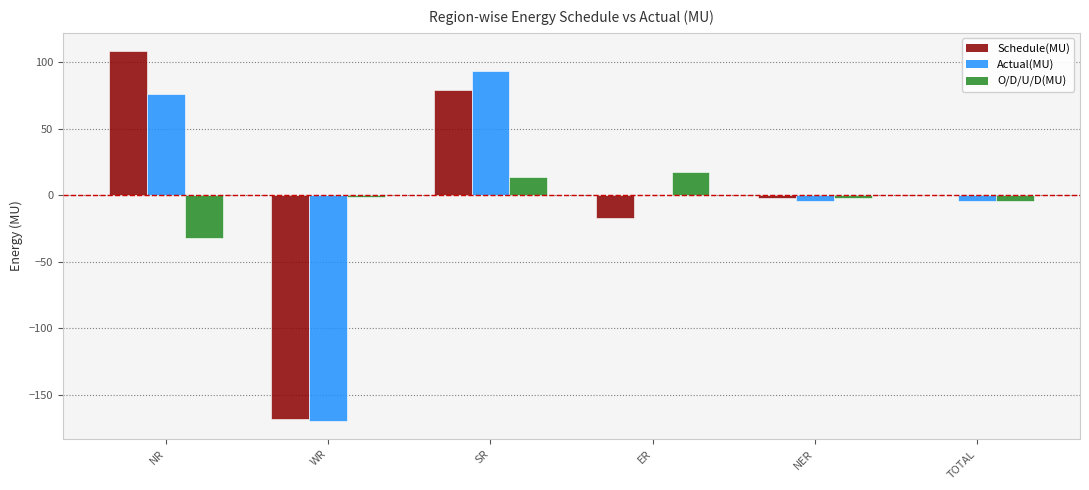

What is the greatest value displayed?

107.9